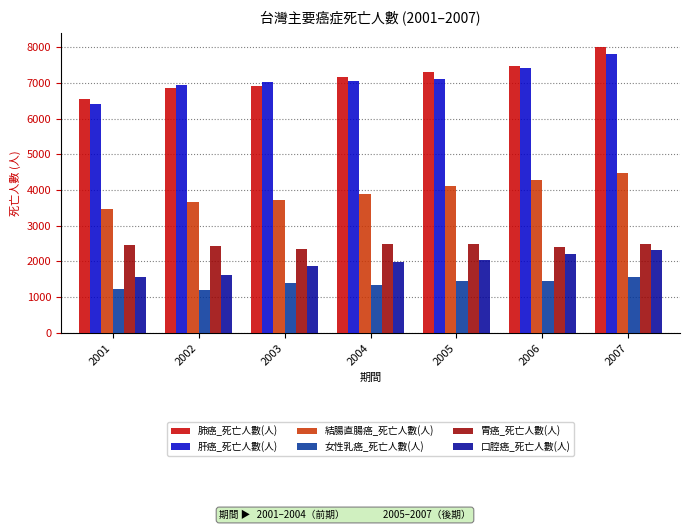

True or false: 女性乳癌_死亡人數(人) has a value of 1439 at 2006.

True